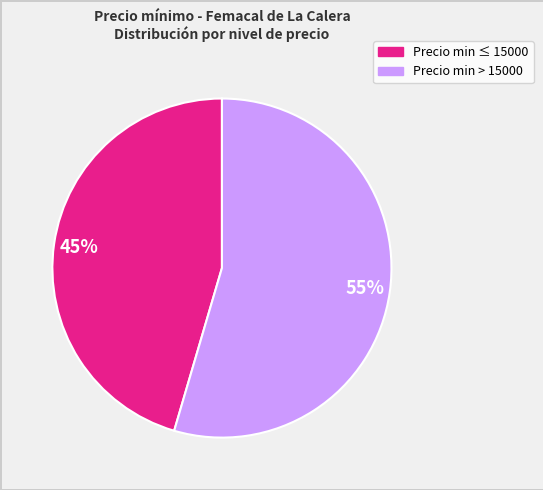

Is there any slice that represents more than half of the pie?

Yes